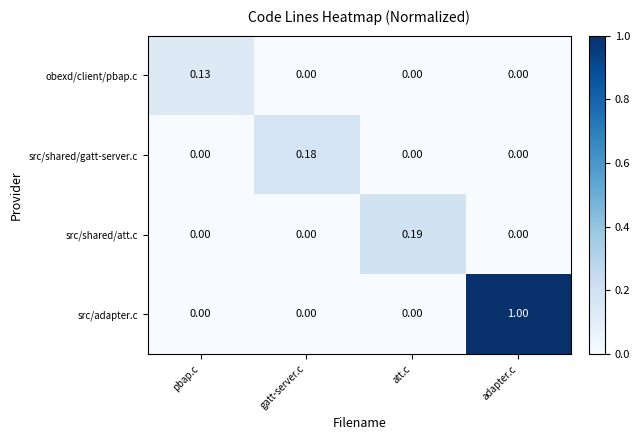

At which label does src/adapter.c reach its peak?

adapter.c